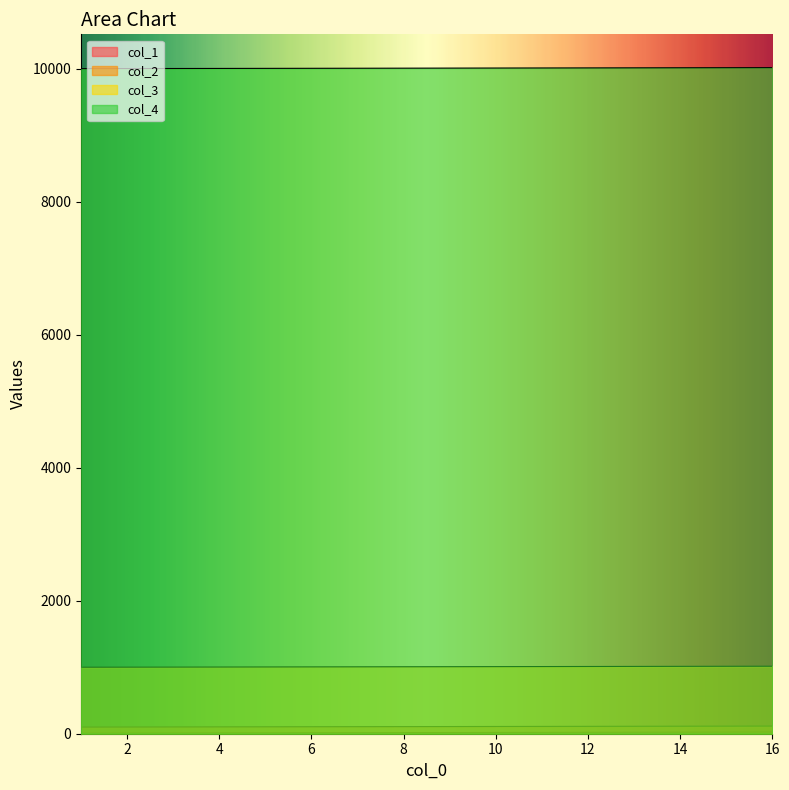

What is the minimum value for col_4?

10001